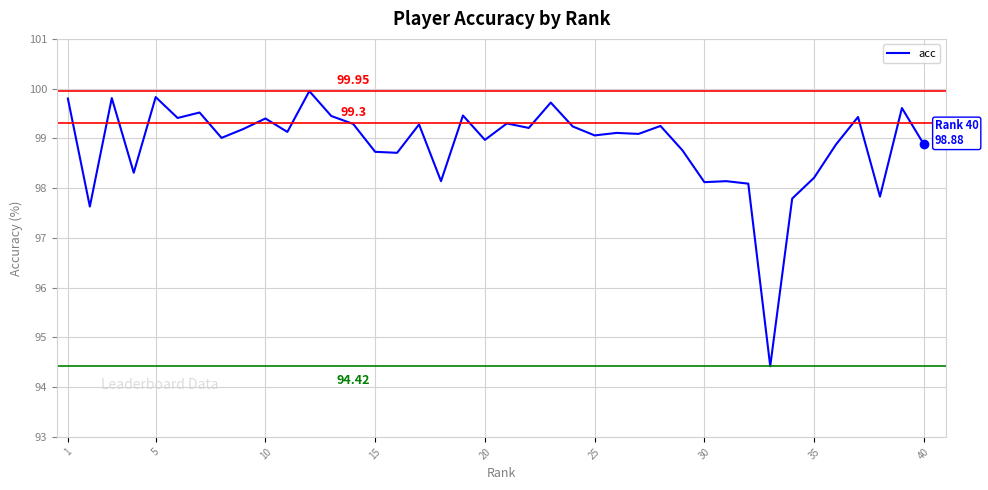

What is the difference between the maximum and minimum values?

5.5